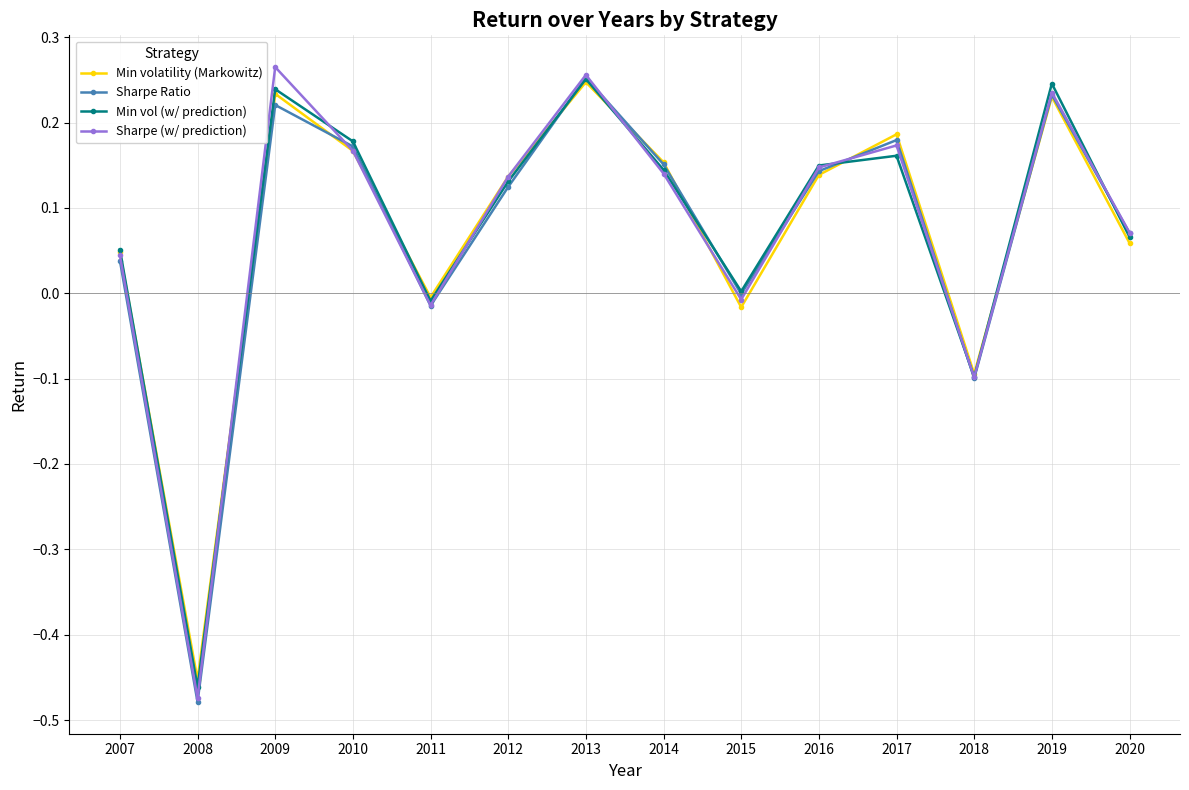

How many data points in Sharpe (w/ prediction) are above 0?

10